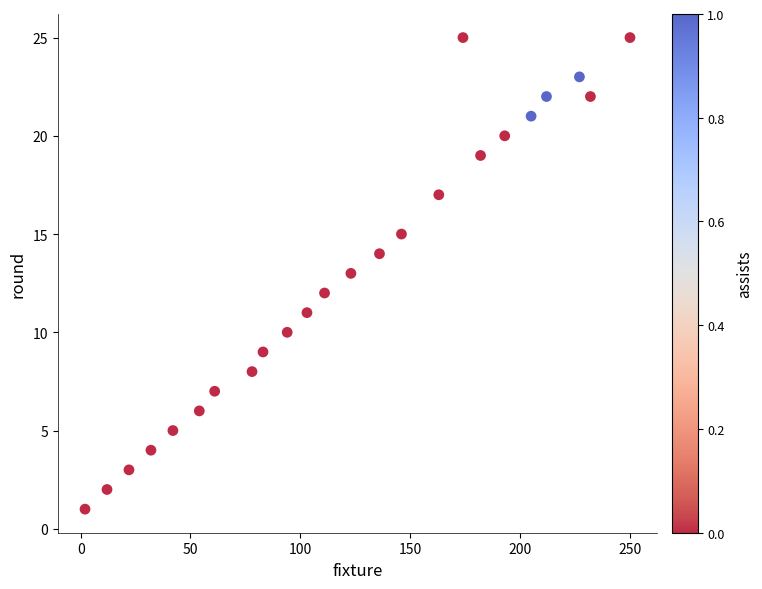

What is the range of Y values (max minus min)?

24